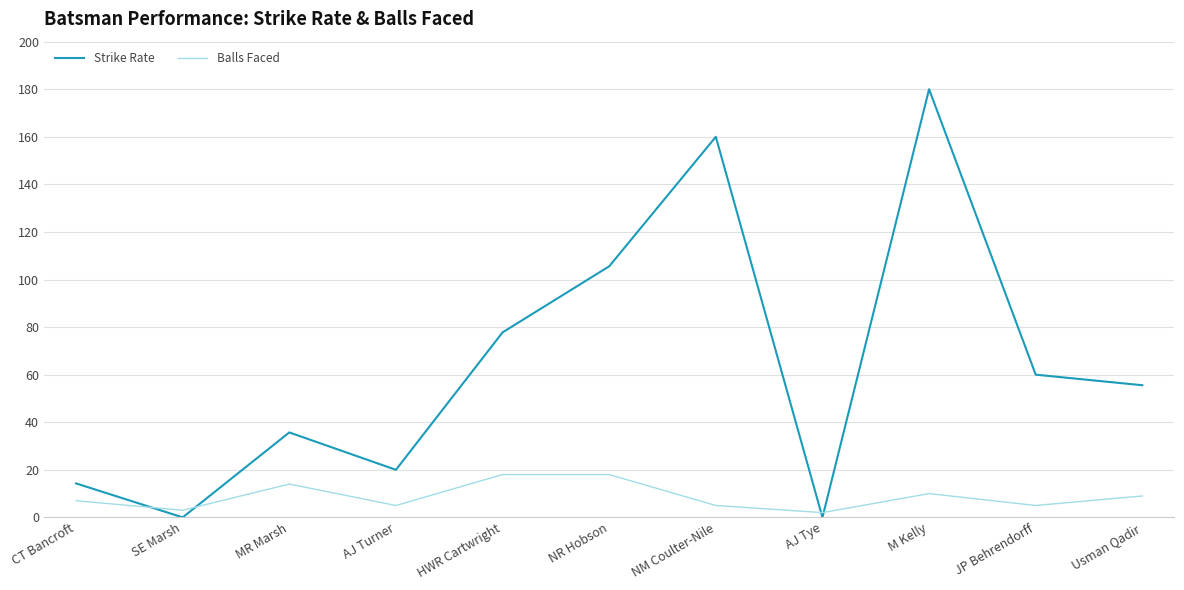

What is the total value across all series at NR Hobson?

123.6